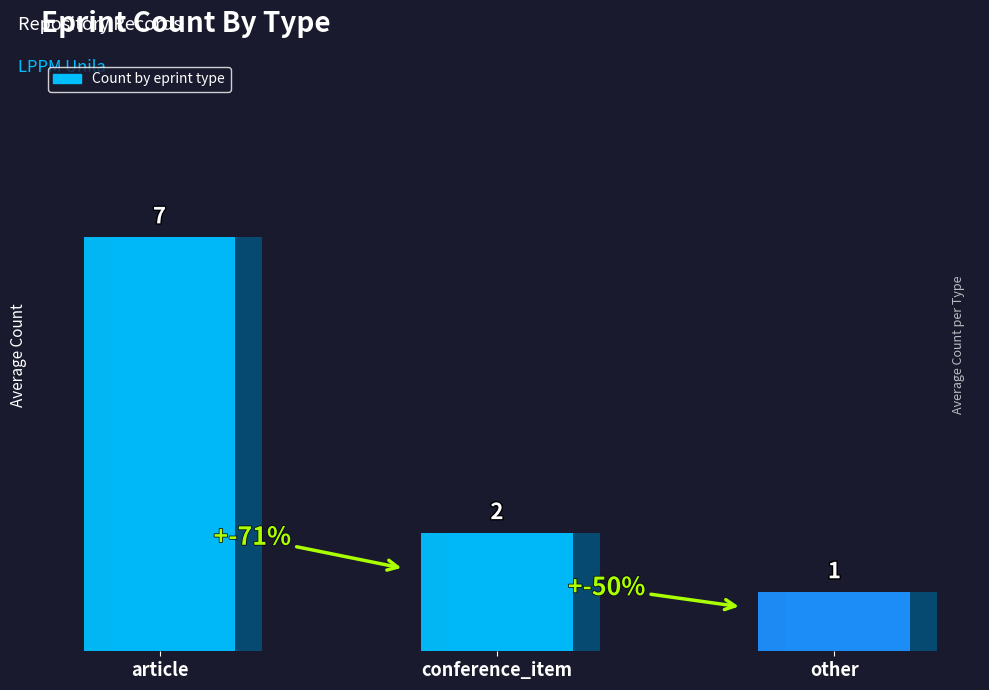

What is the sum of the values at other and conference_item?

3